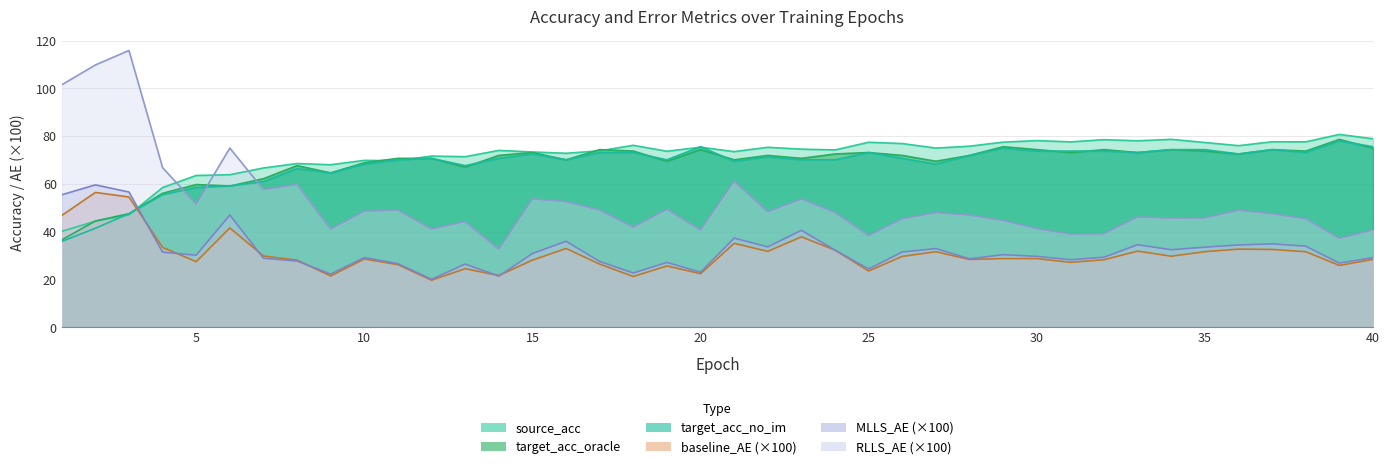

Is the value of MLLS_AE at 35 greater than the value of target_acc_oracle at 30?

No